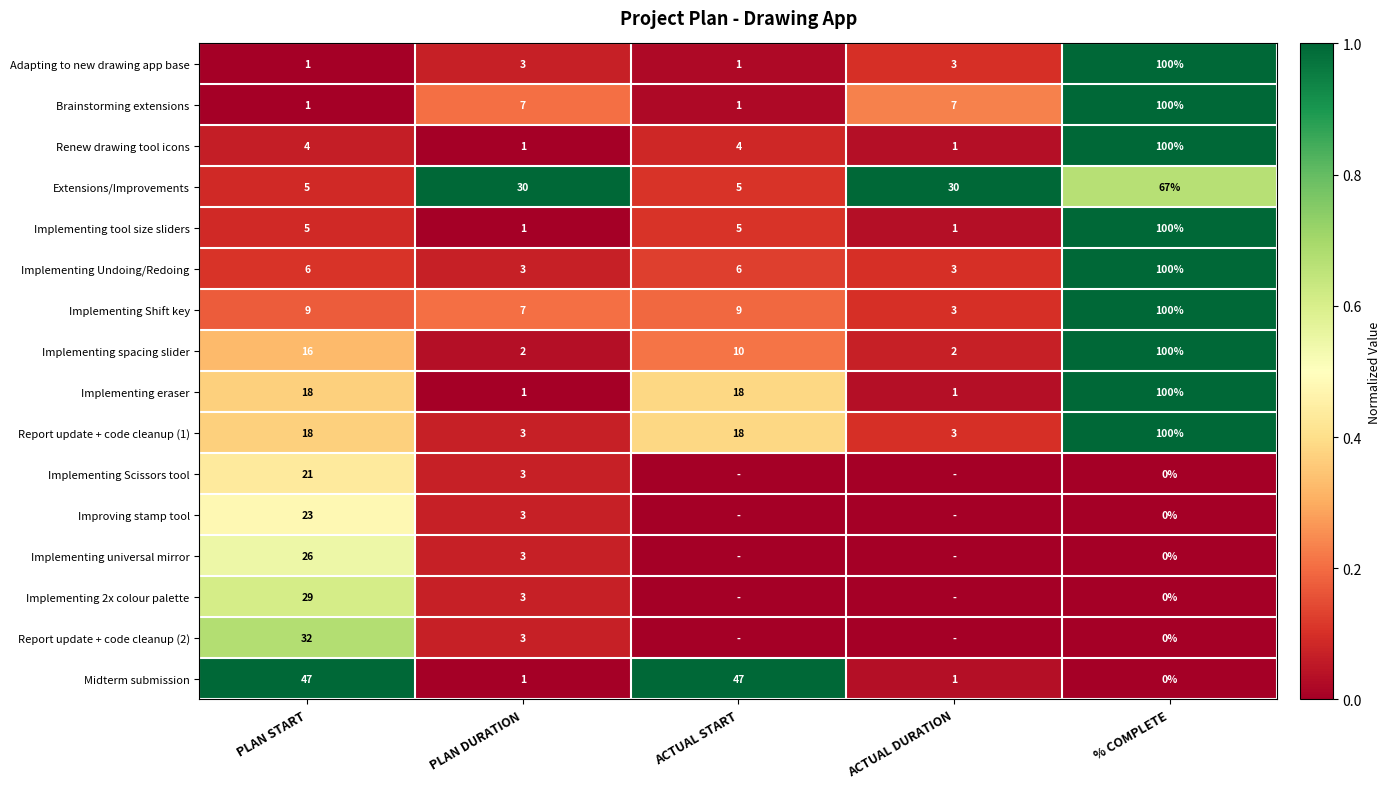

How many data points in Implementing eraser are less than 18?

2